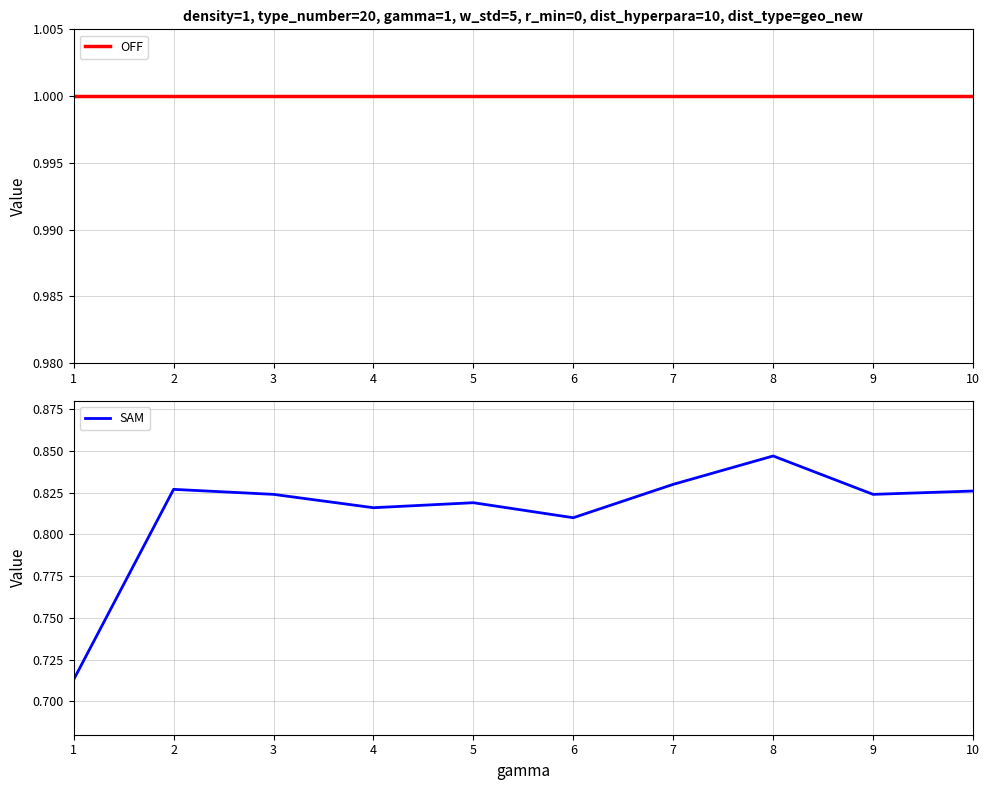

Which category has the highest value across all series?

1